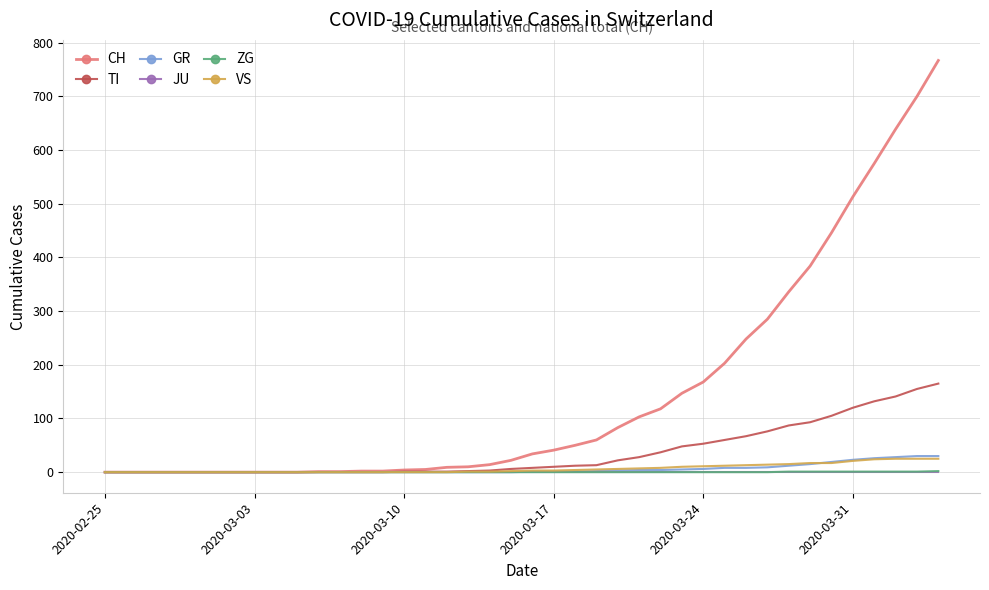

Which series has the largest range (max minus min)?

CH